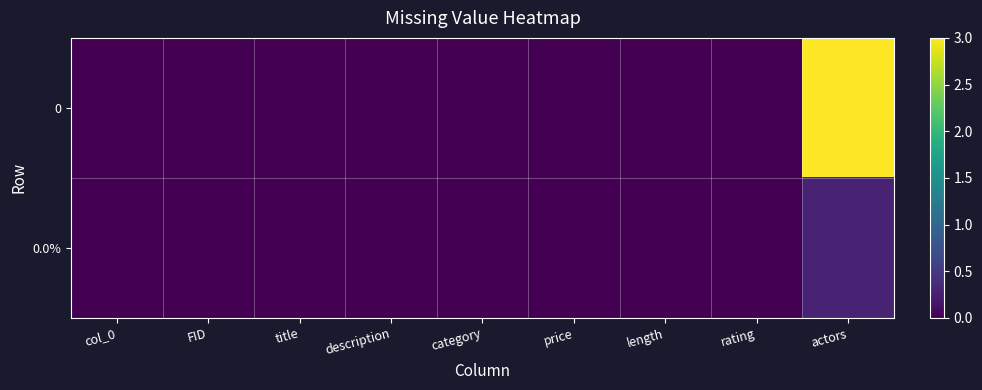

At how many categories does at least one series exceed 1?

1